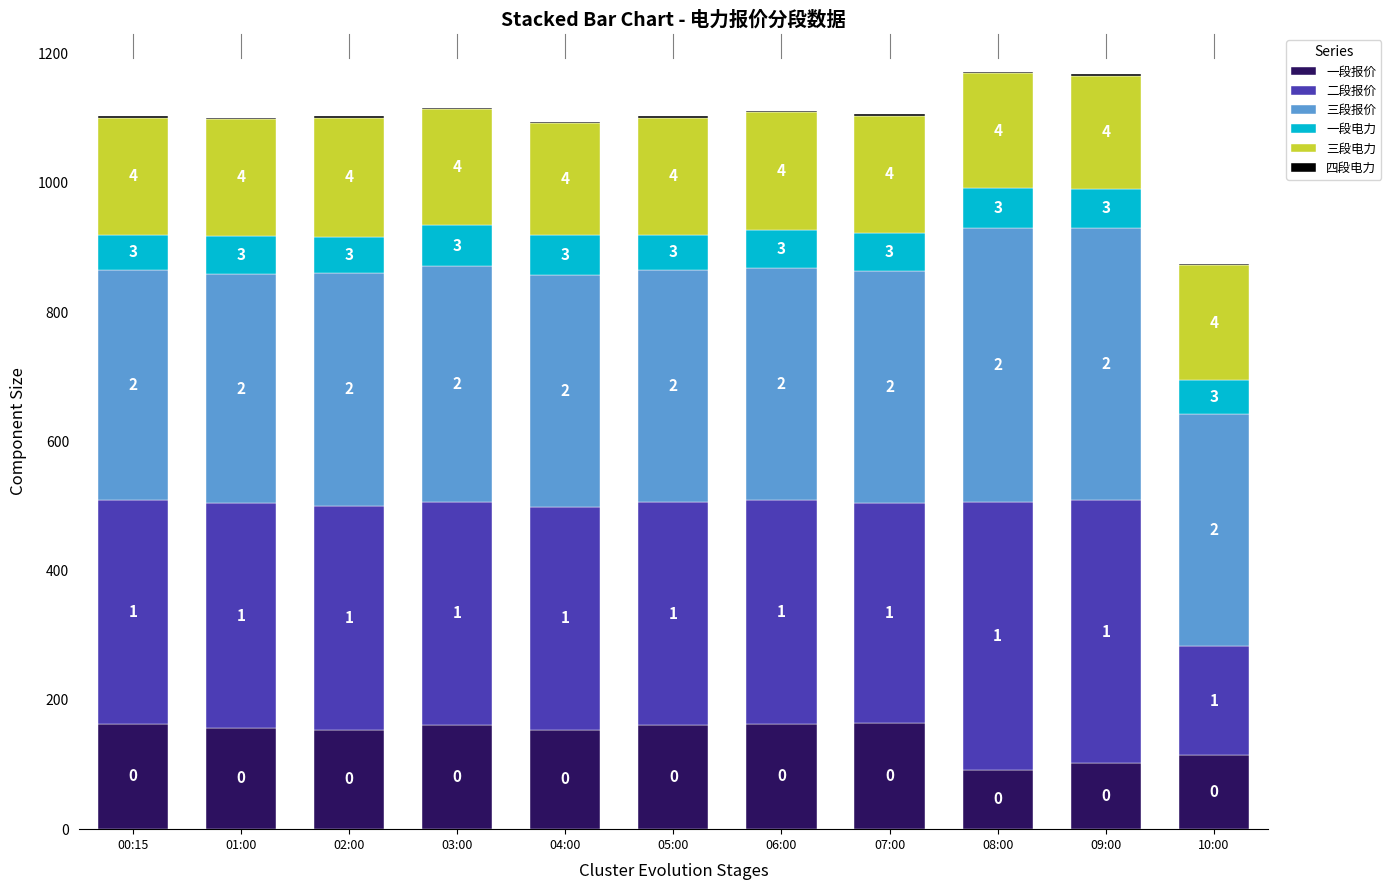

Are the bars horizontal?

No